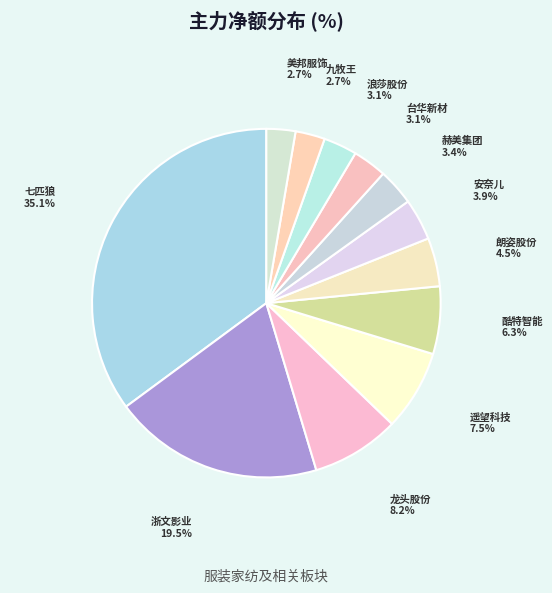

Is the sum of 赫美集团 and 浙文影业 greater than half?

No